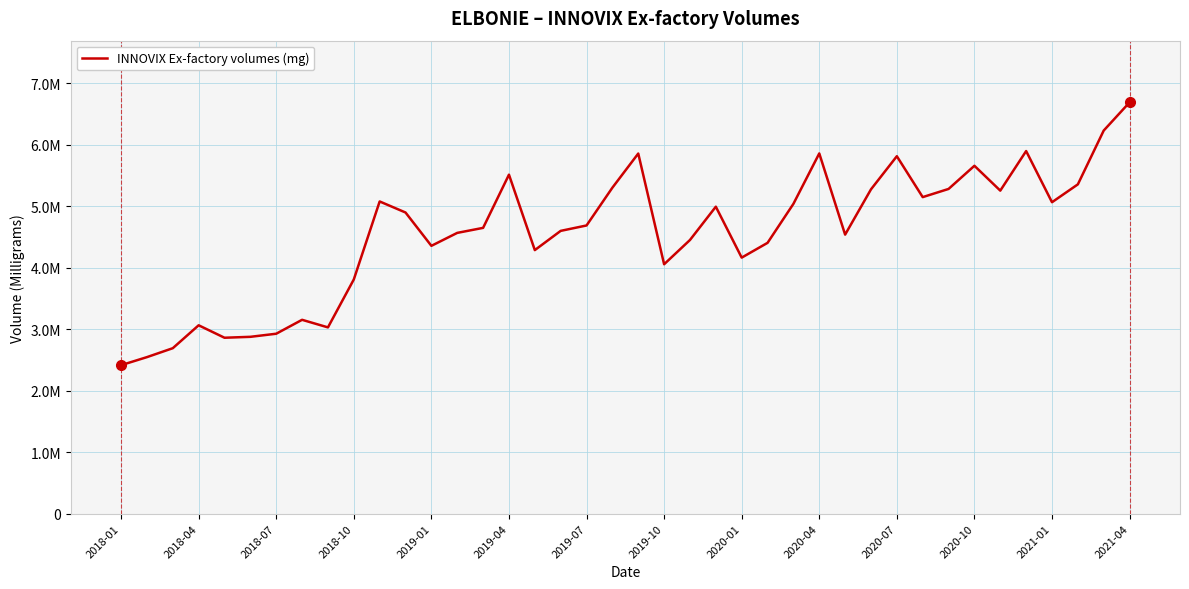

What is the smallest value displayed?

2415700